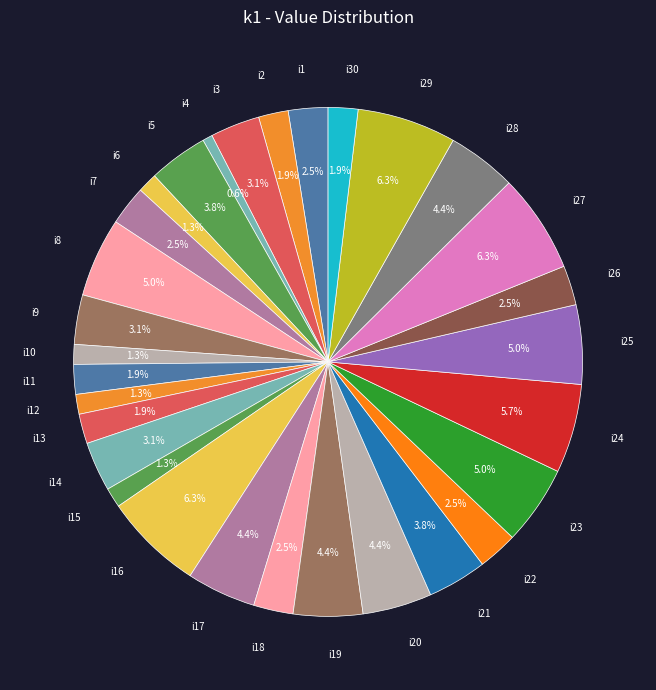

Is there any slice that represents more than half of the pie?

No